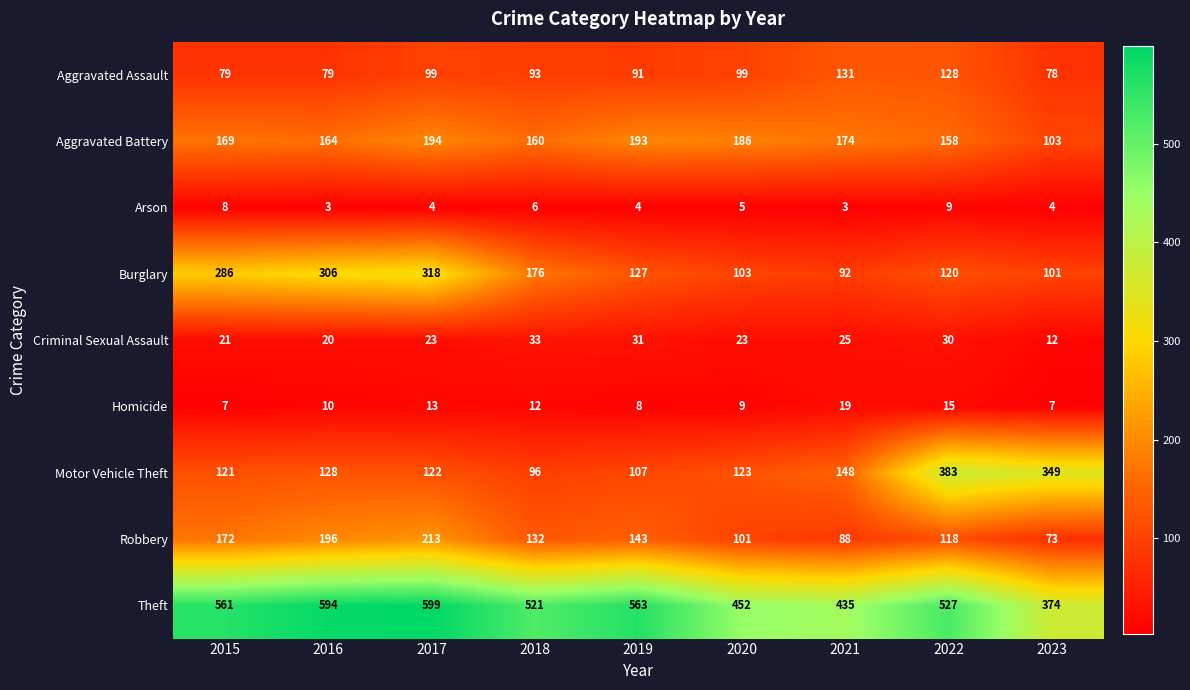

What is the total value across all series at 2022?

1488